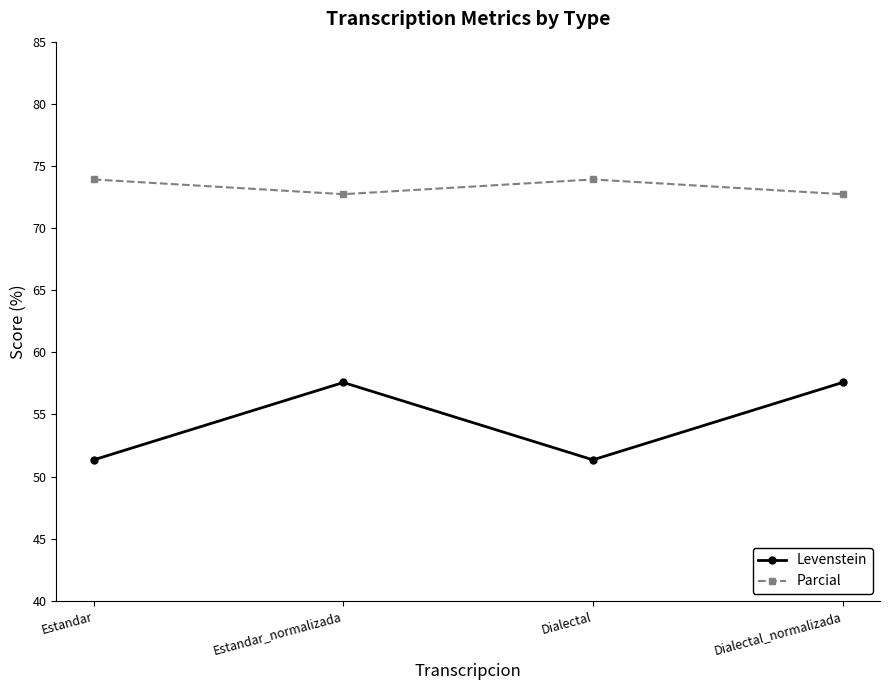

True or false: Parcial and Levenstein intersect in this chart.

False